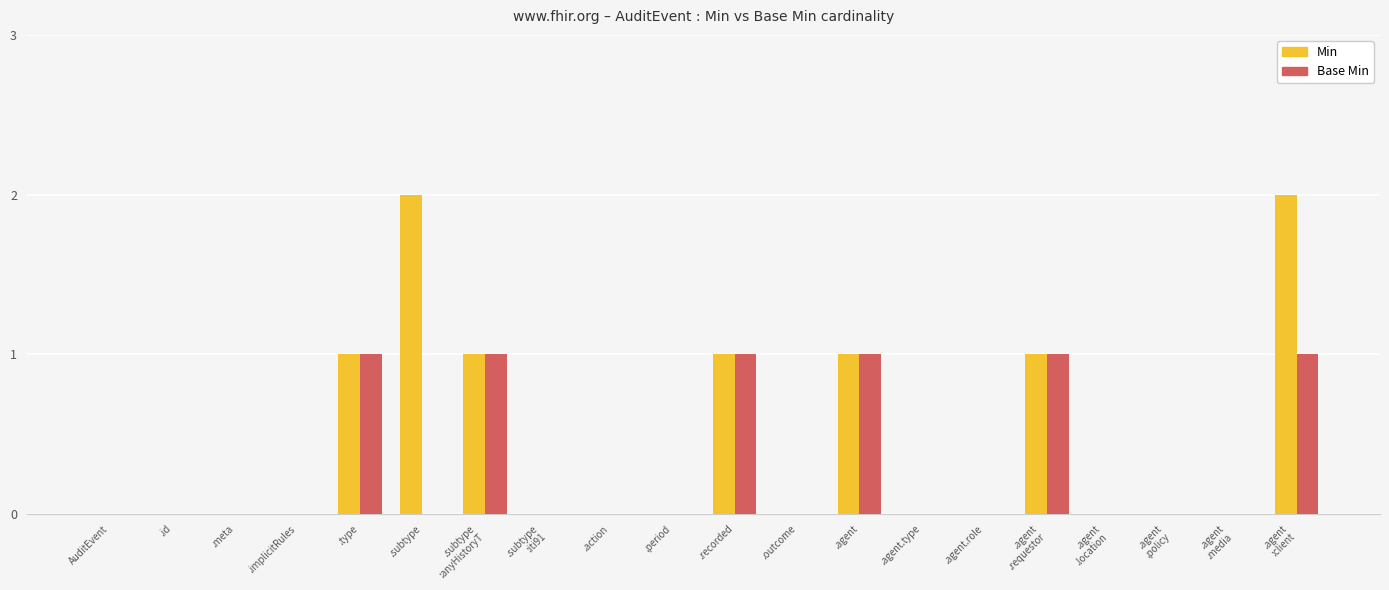

The Base Min series shows 0 at .implicitRules. True or false?

True